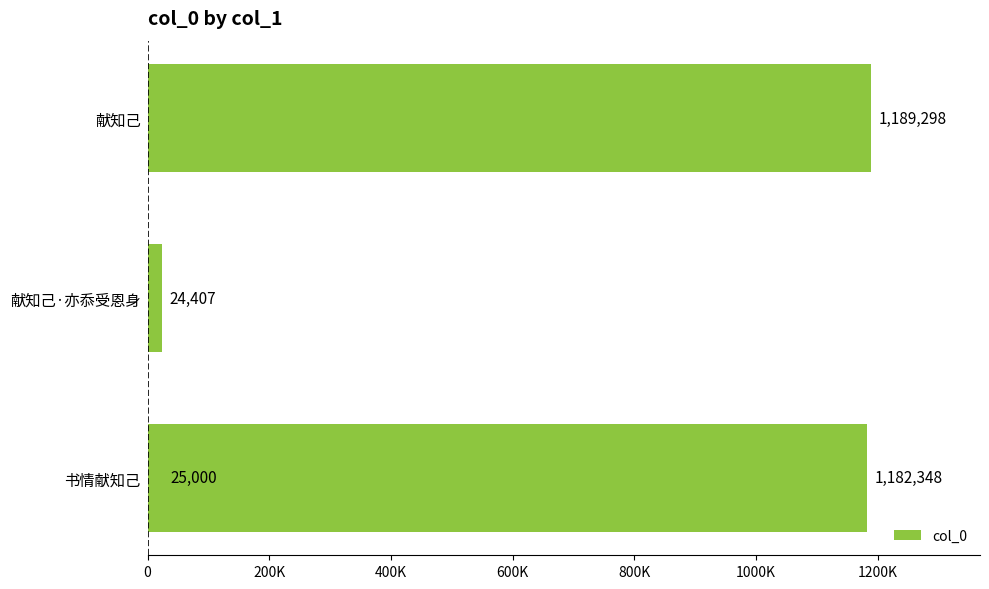

The chart shows a value of 37857 at 600K. True or false?

False